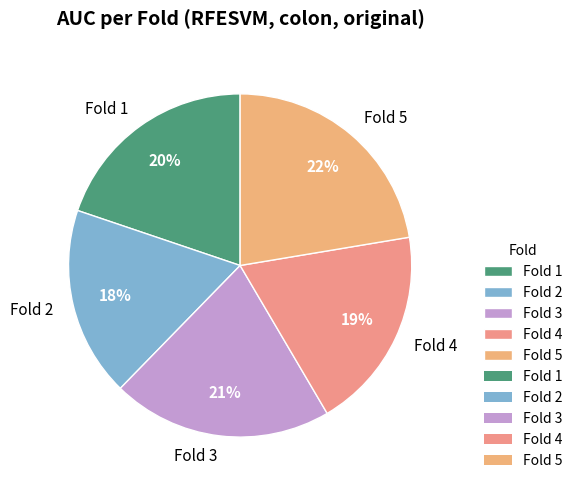

Rank the categories by value from highest to lowest.

Fold 5, Fold 3, Fold 1, Fold 4, Fold 2